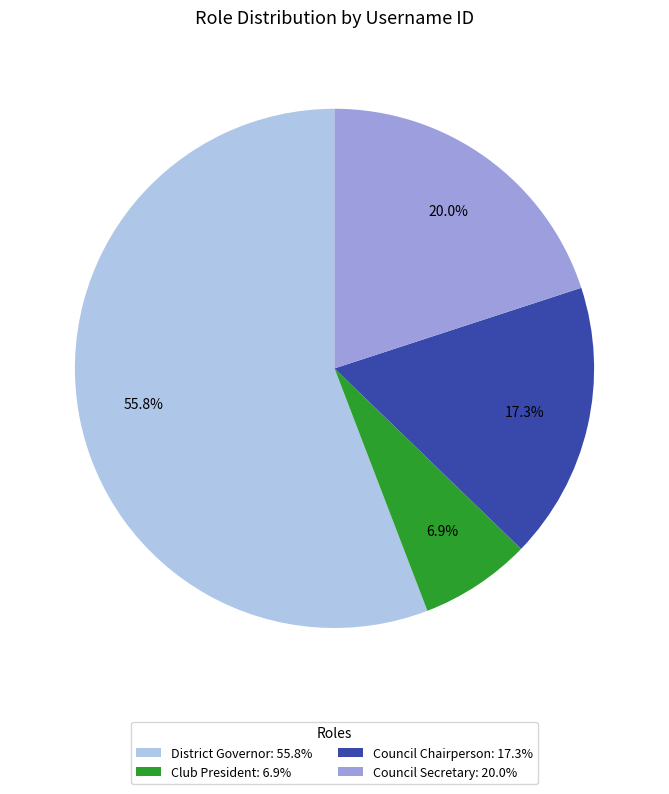

Is there a majority slice in this chart?

Yes